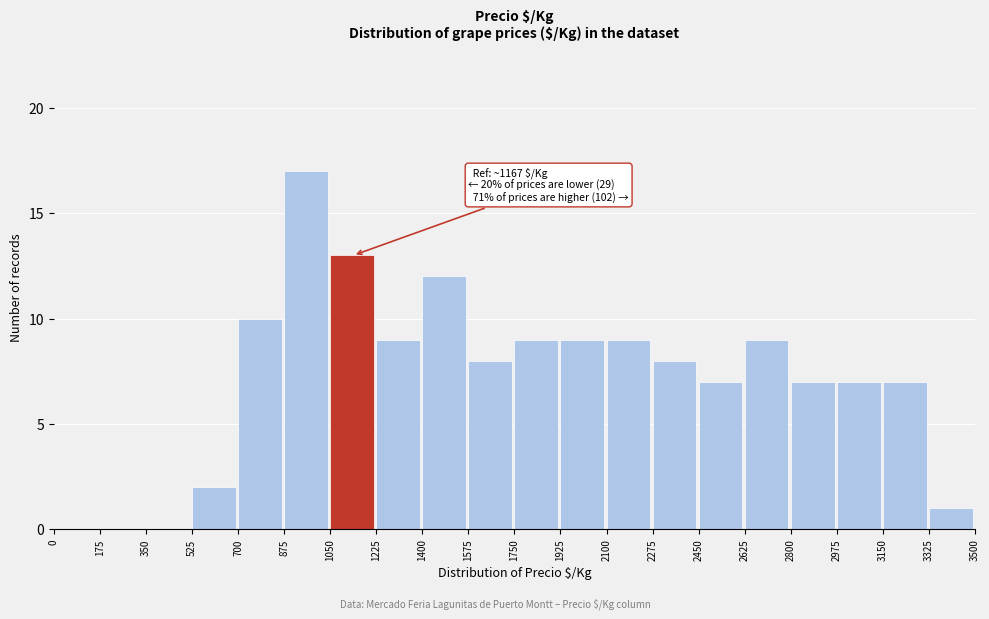

Which range on the x-axis has the tallest bar?

875 to 1050